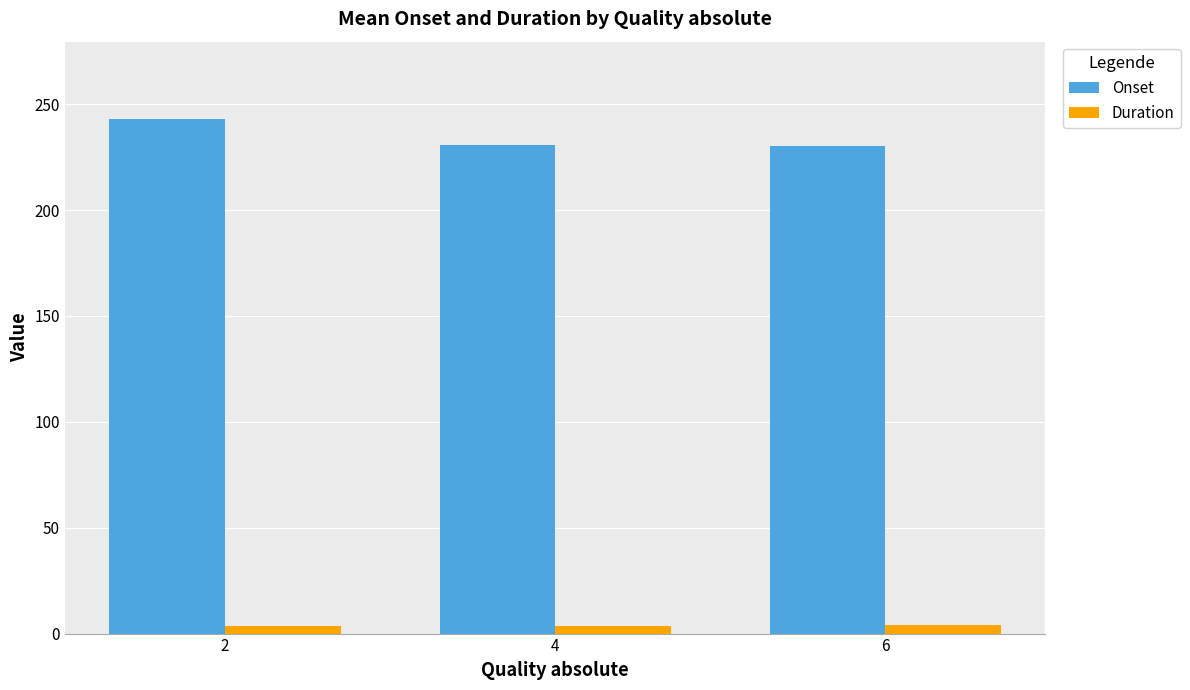

Is it true that Onset equals 230.1 at 6?

True